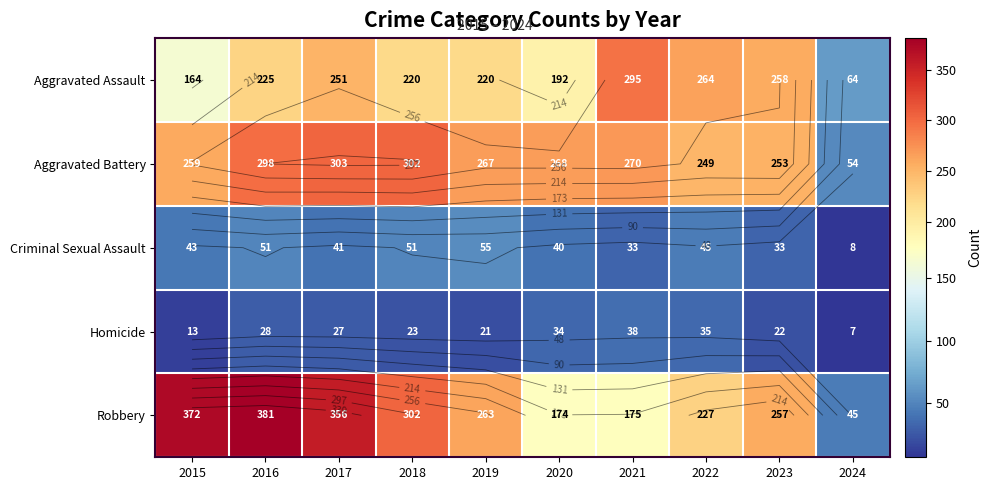

Rank the categories by Aggravated Assault value from lowest to highest.

2024, 2015, 2020, 2018, 2019, 2016, 2017, 2023, 2022, 2021